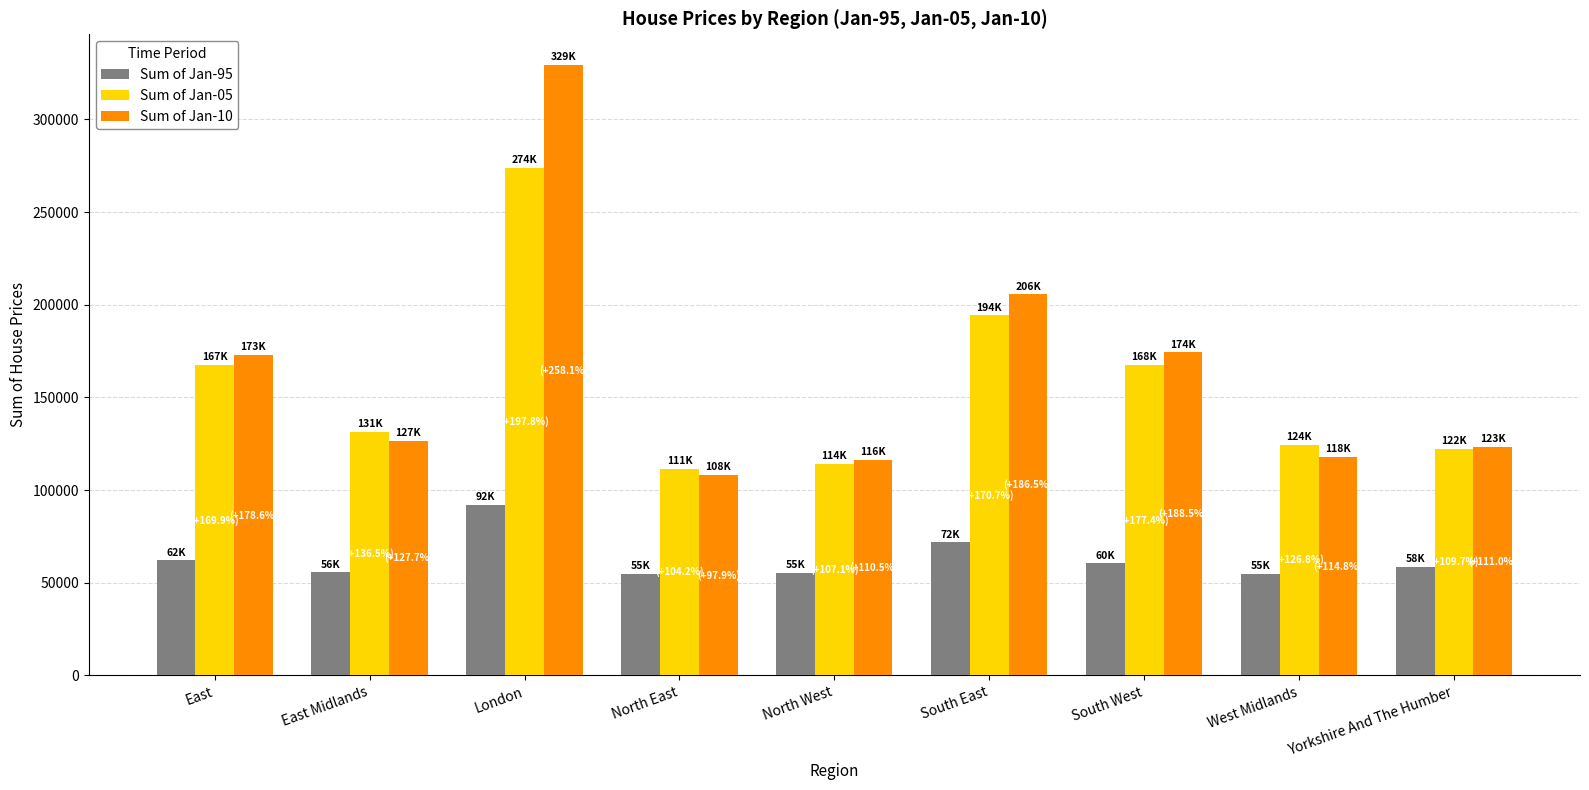

How many bars are there in total?

27